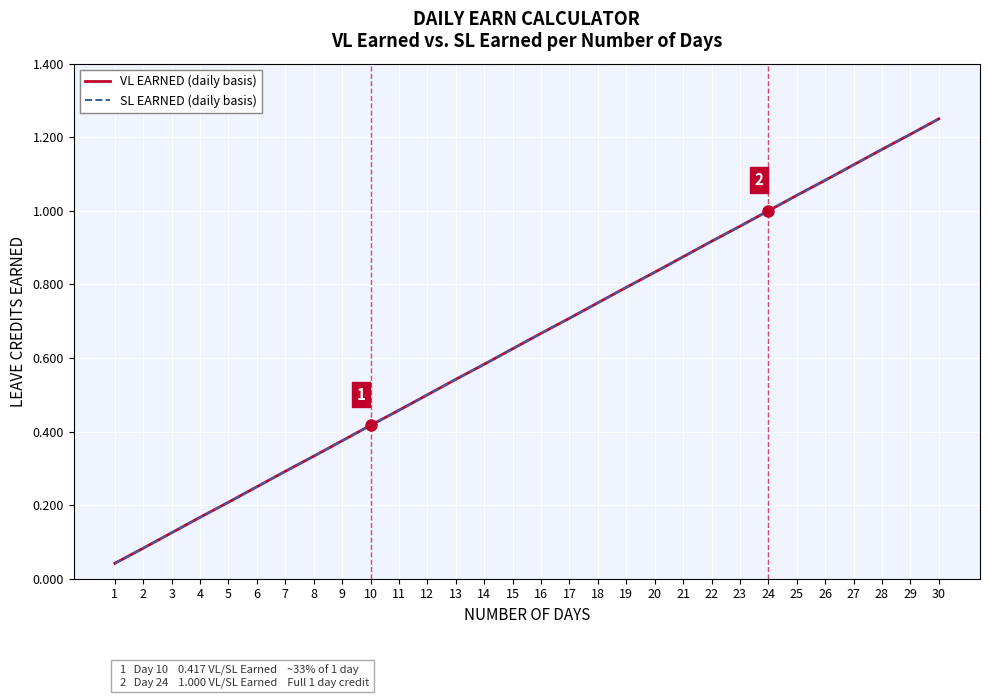

Does the chart have visible grid lines?

Yes